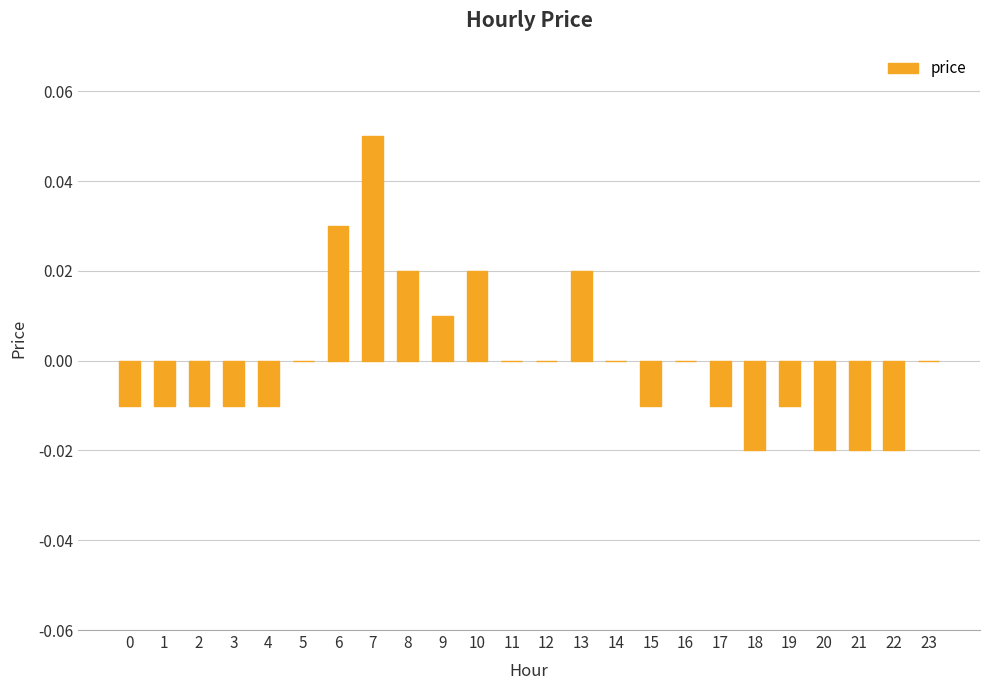

Which label corresponds to the largest value in the chart?

7